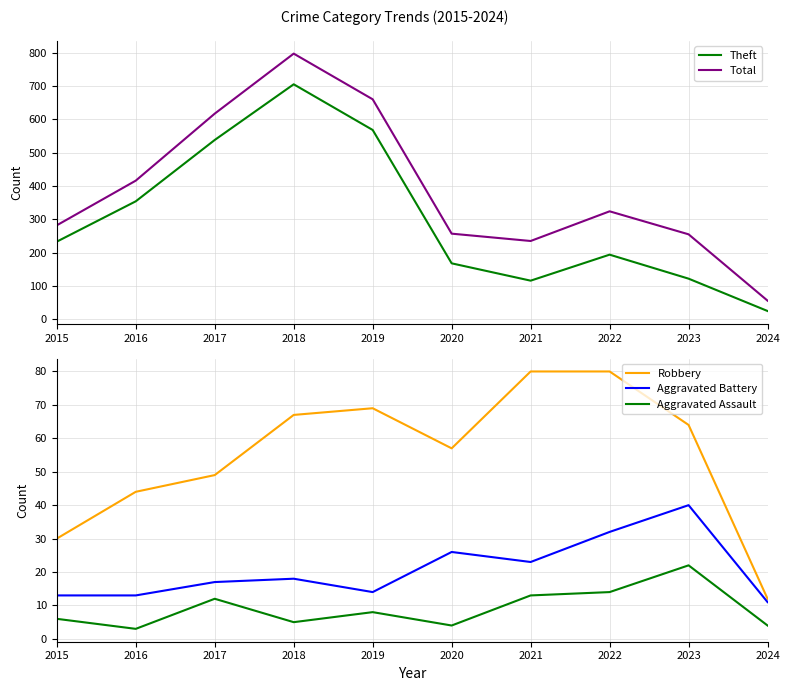

The value of Aggravated Battery at 2018 is 31. True or false?

False